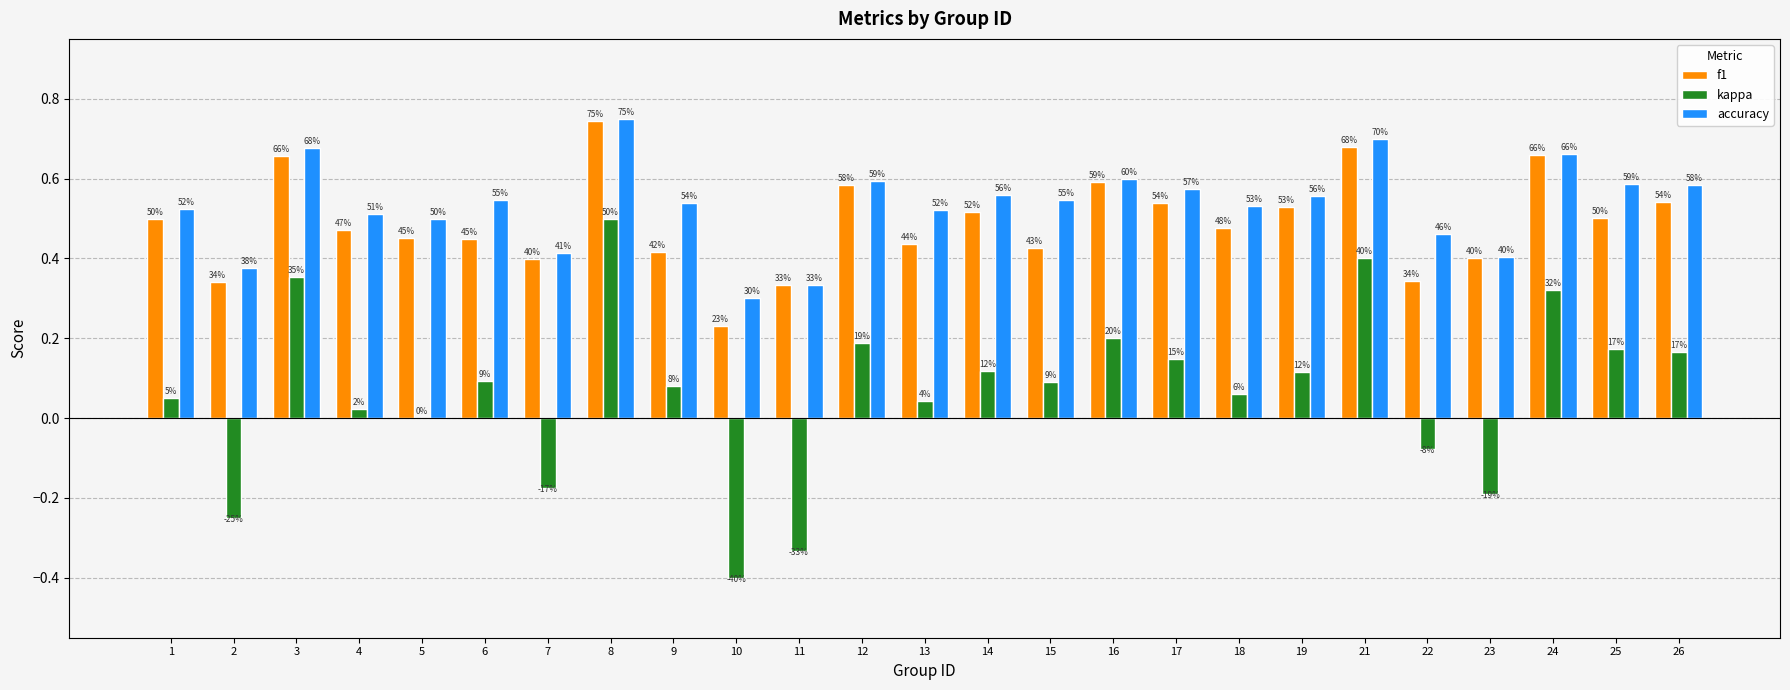

What are all the series names shown in the legend?

f1, kappa, accuracy